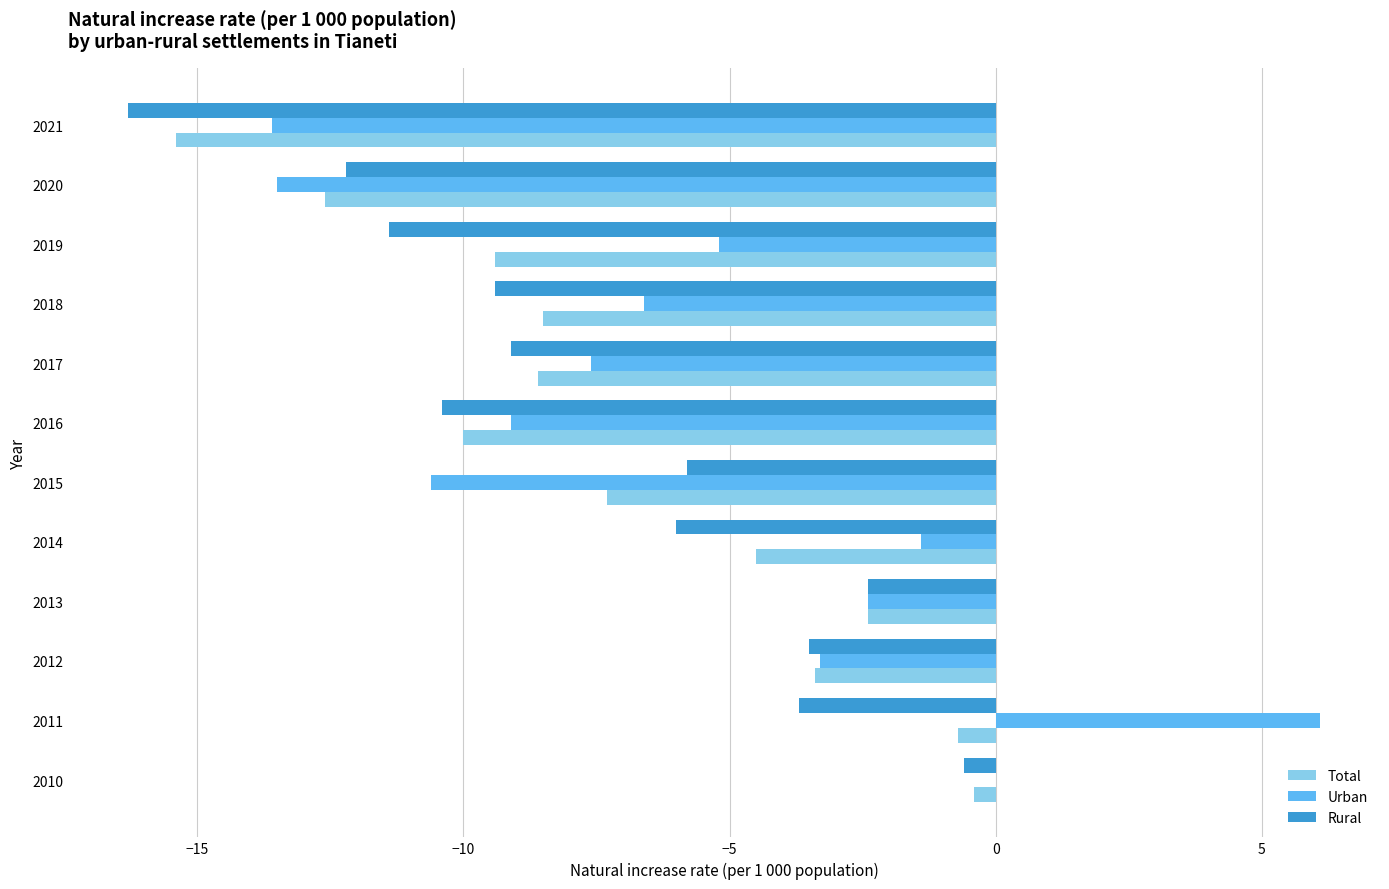

Which series changed the most between 2014 and 2015?

Urban